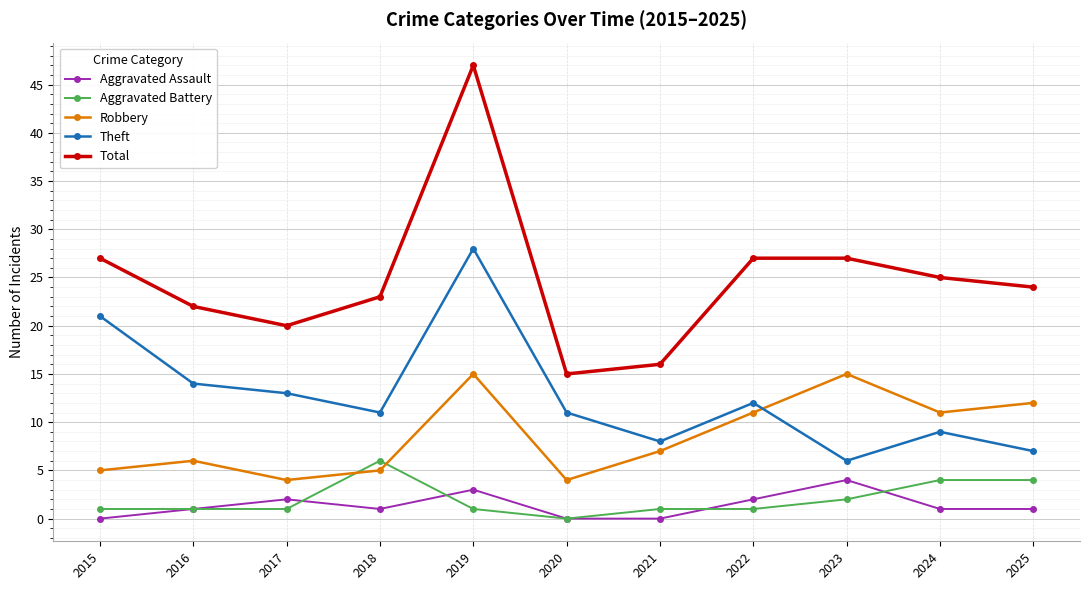

Does the chart display data point markers on the line(s)?

Yes